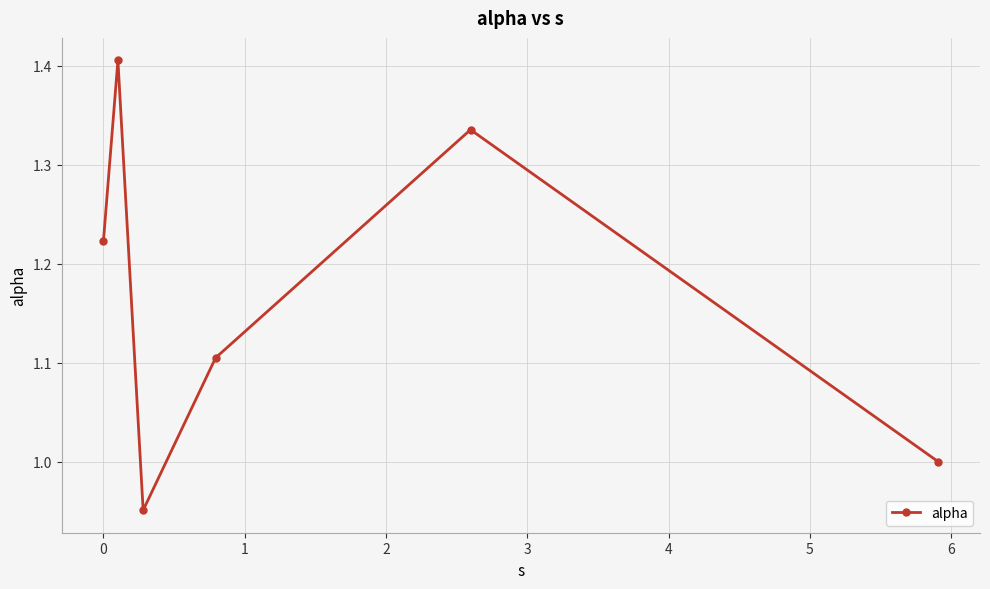

How many points are lower than both their immediate neighbors (excluding endpoints)?

1